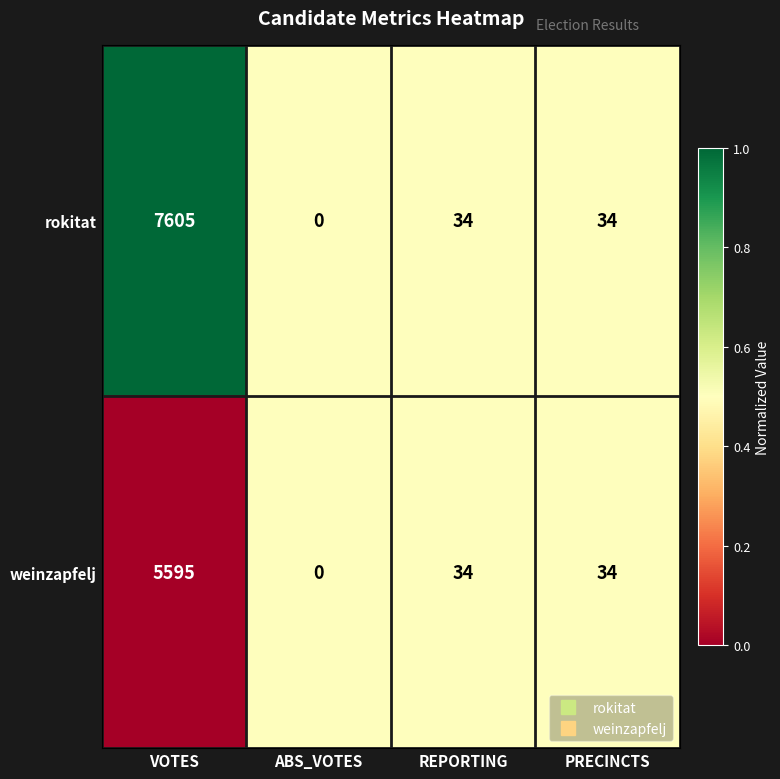

Rank the series at VOTES from highest to lowest value.

rokitat, weinzapfelj